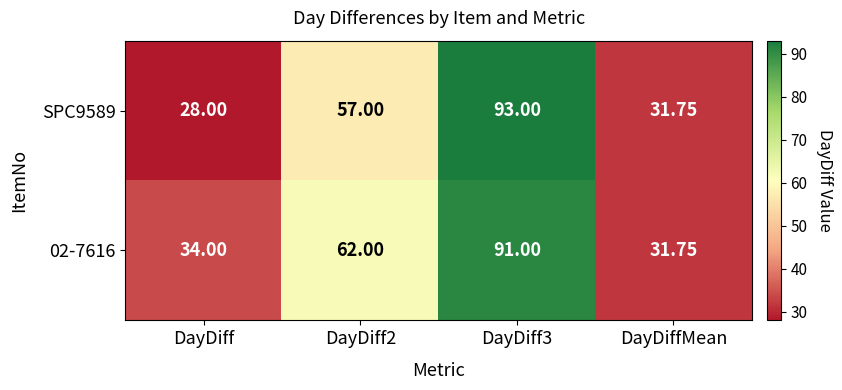

At which category does the chart reach its minimum across all series?

DayDiff